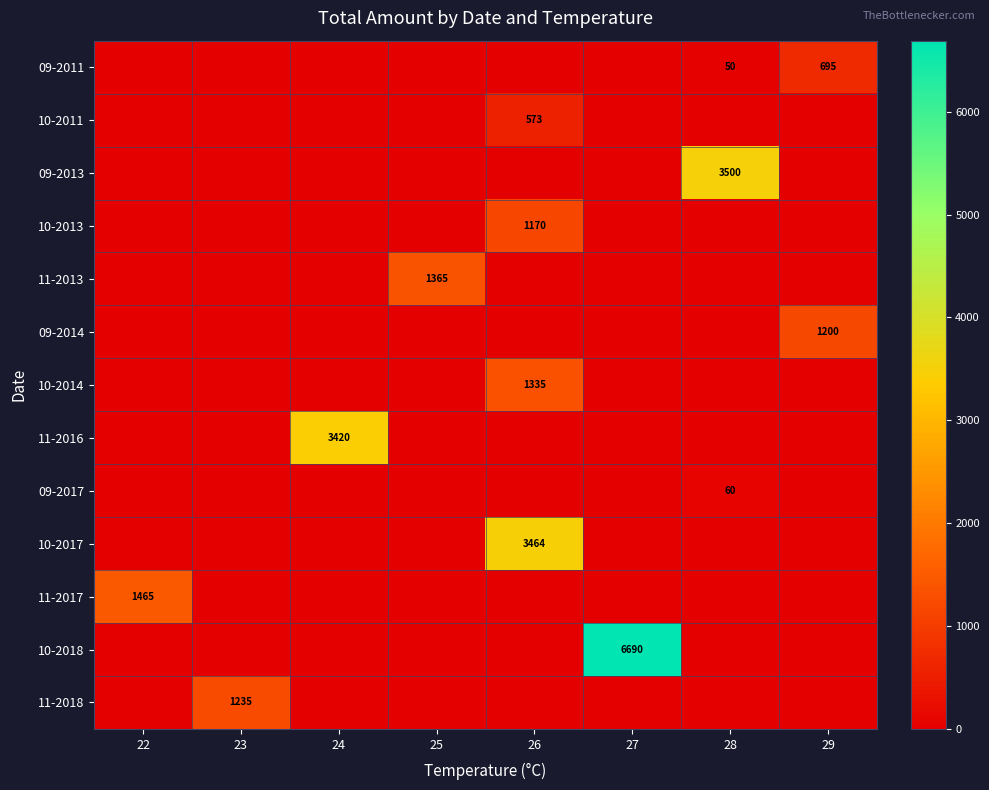

True or false: 11-2016 has a value of 0 at 25.

True